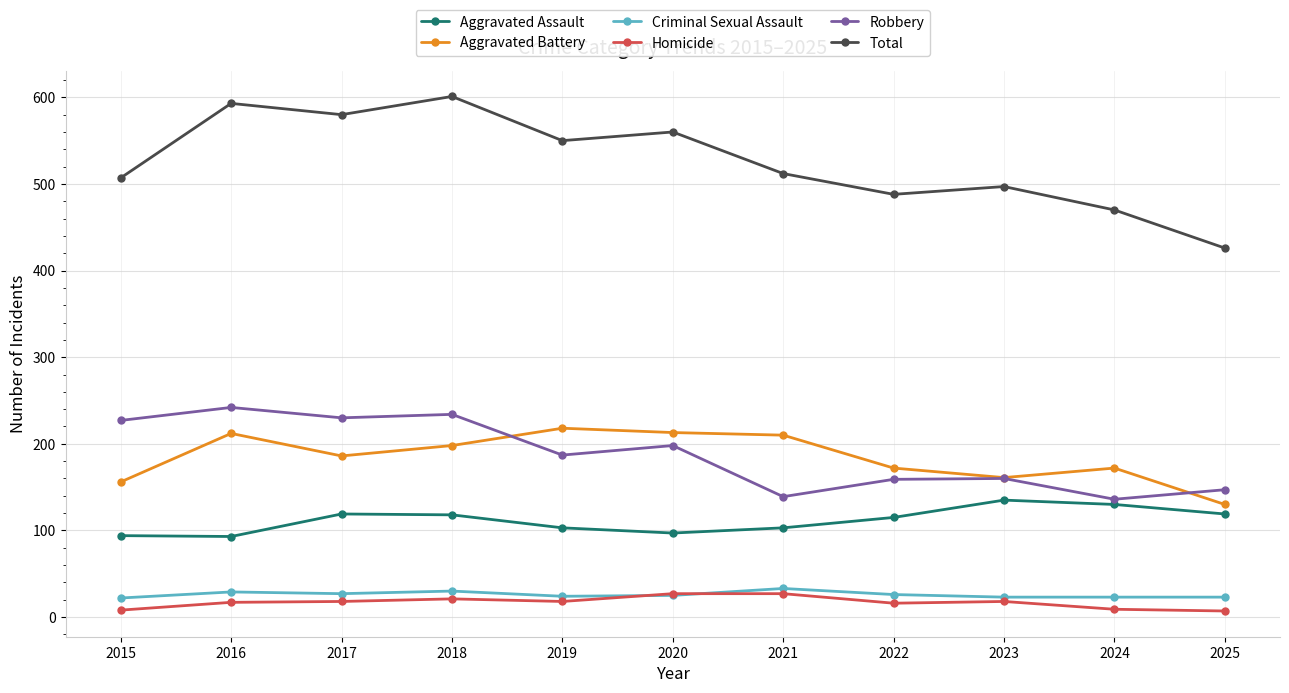

What is the value of the Criminal Sexual Assault point at the 4th from the left?

30